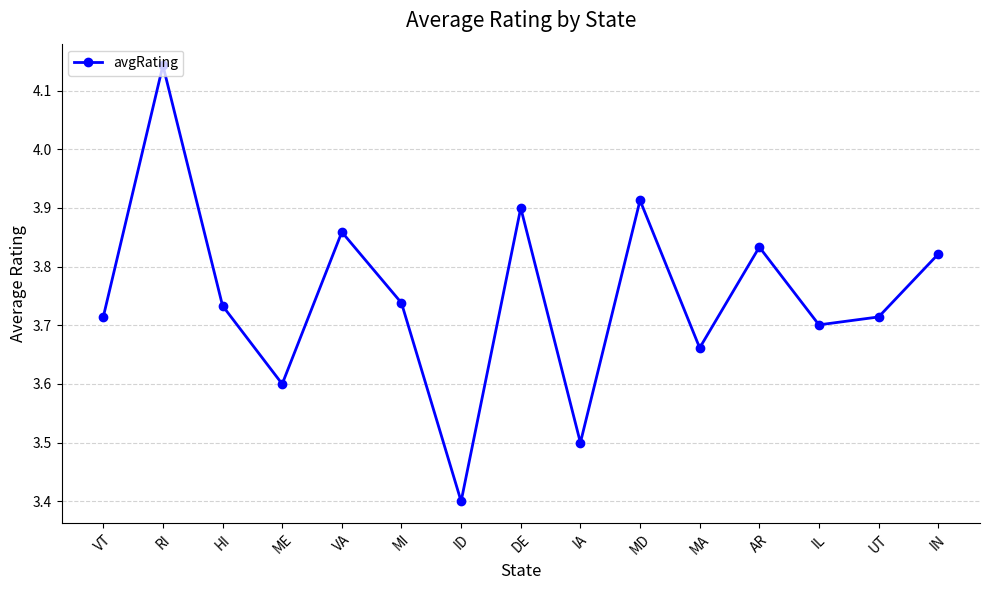

What is the label of the 10th point from the right?

MI